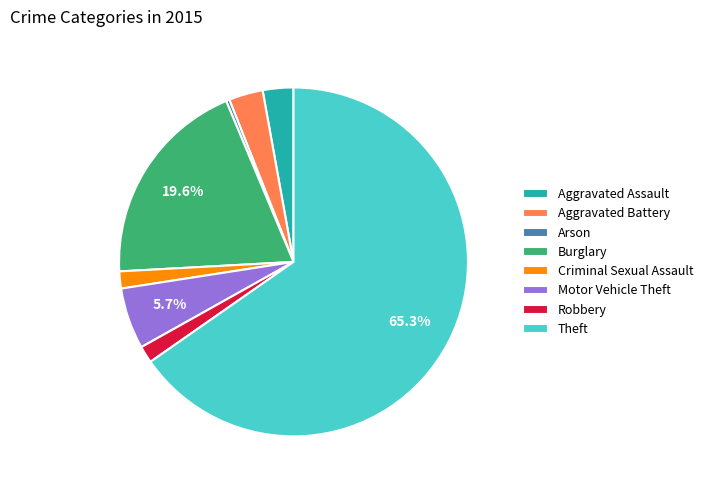

Count the number of slices in the pie.

8